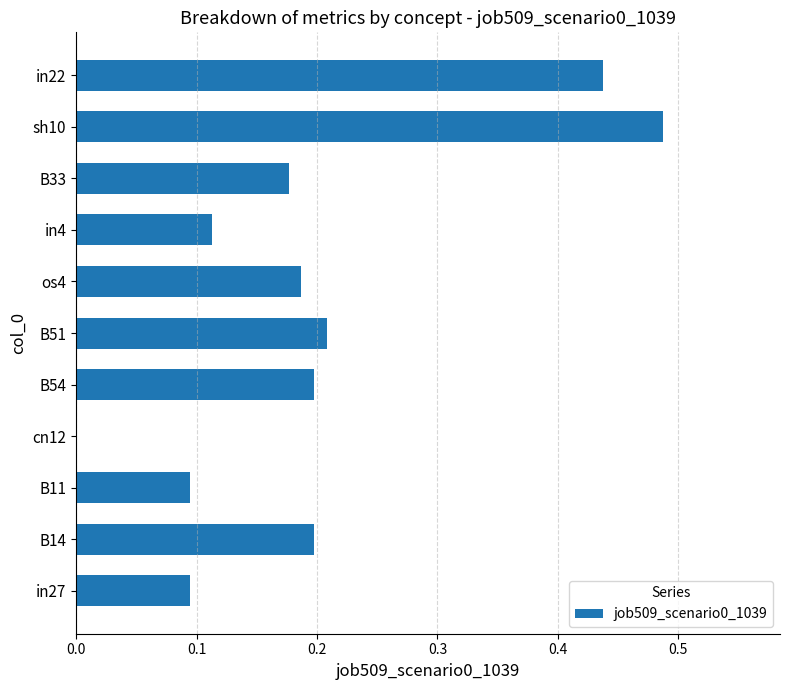

Which category has the highest value across all series?

sh10